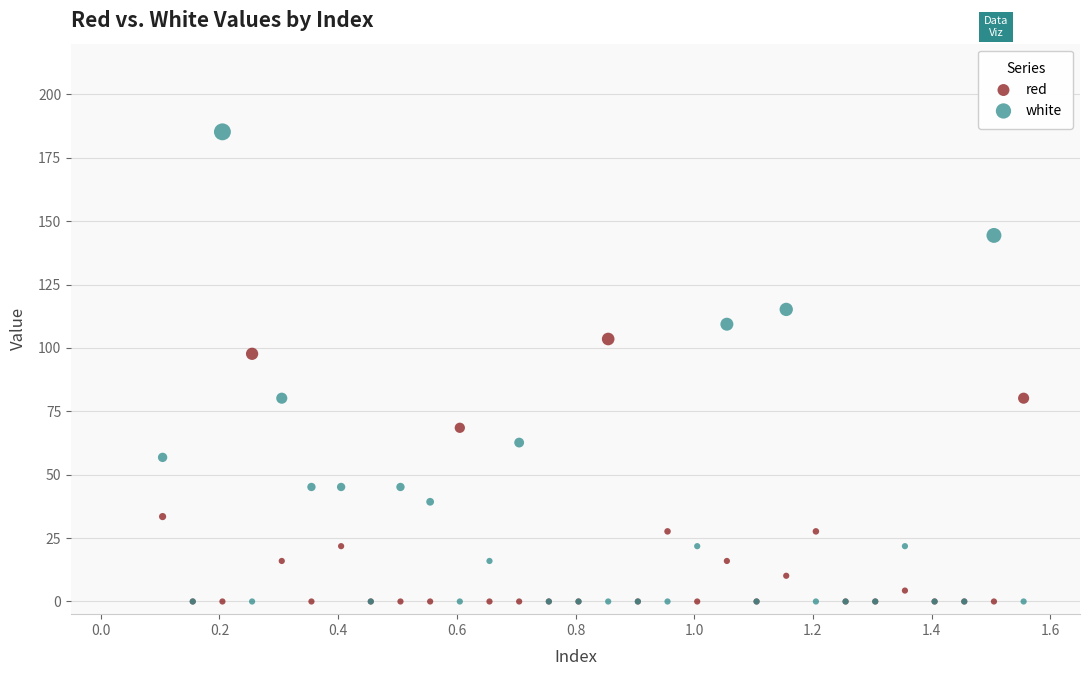

In the white series, what Y value is closest to 92?

80.2